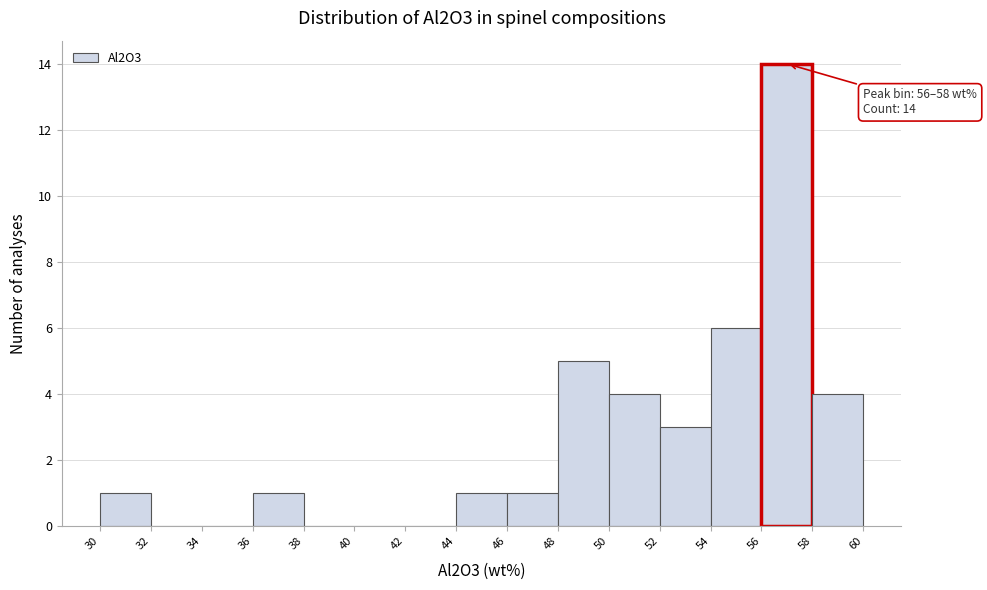

Over which range of the x-axis is the bar tallest?

56 to 58